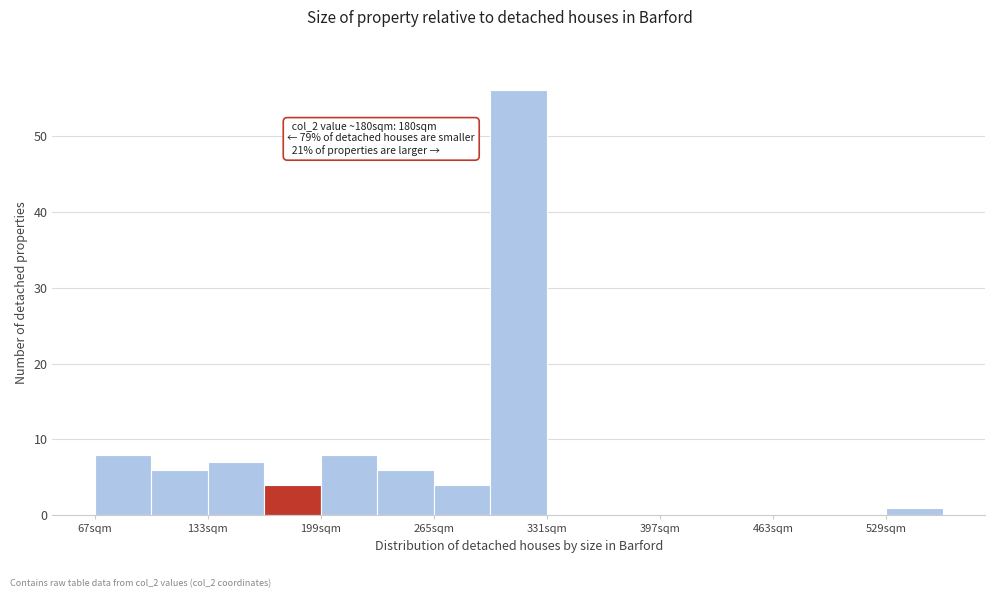

Read against the x-axis, roughly where is the centre of the tallest bar?

320